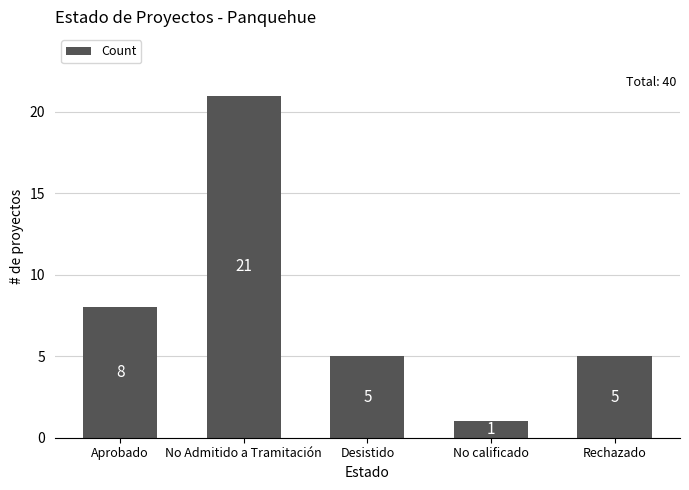

At which category does the chart reach its minimum across all series?

No calificado